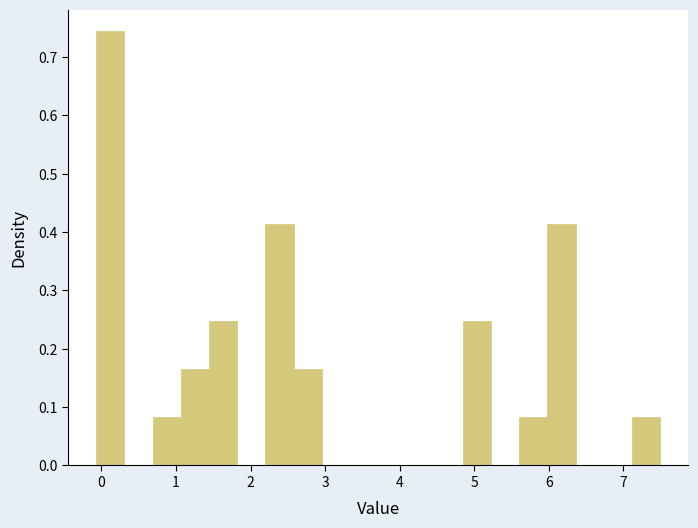

Around what value on the x-axis is the tallest bar? Give the approximate position of its centre, as read against the axis.

0.1